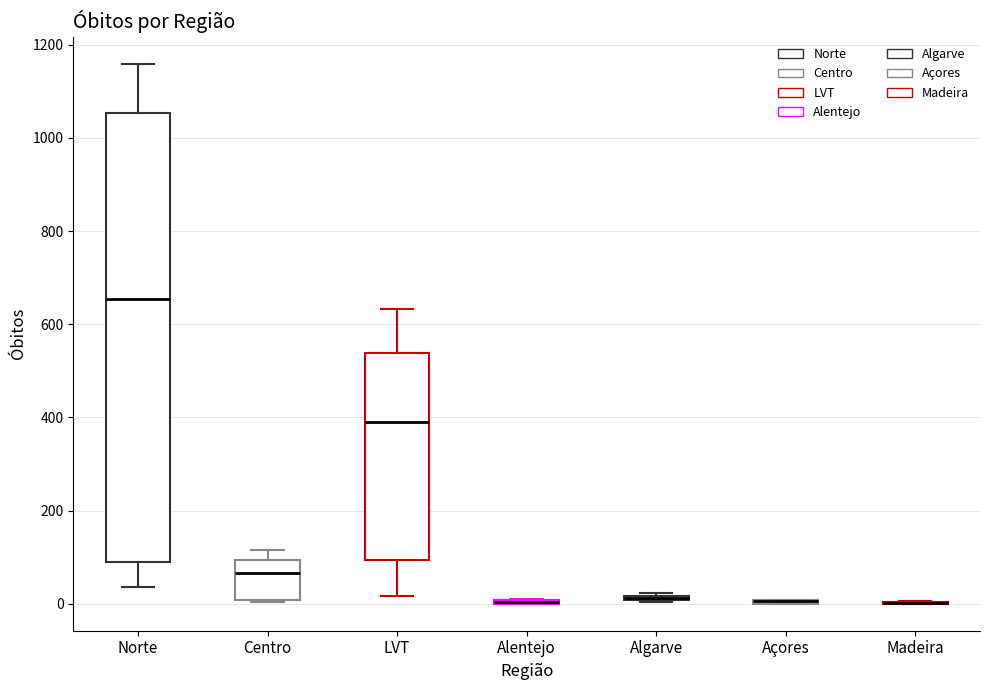

Comparing the boxes themselves (not the whiskers), which one is the tallest?

Norte